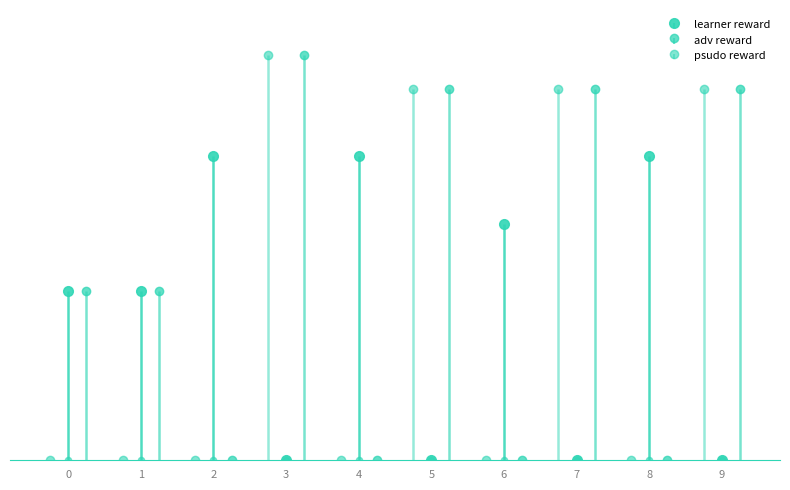

Which series has the largest total across all categories?

adv reward